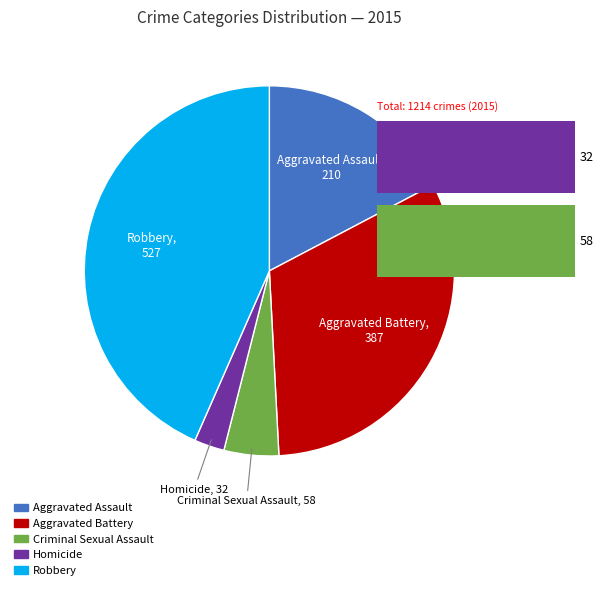

Which category has the biggest portion of the pie?

Robbery